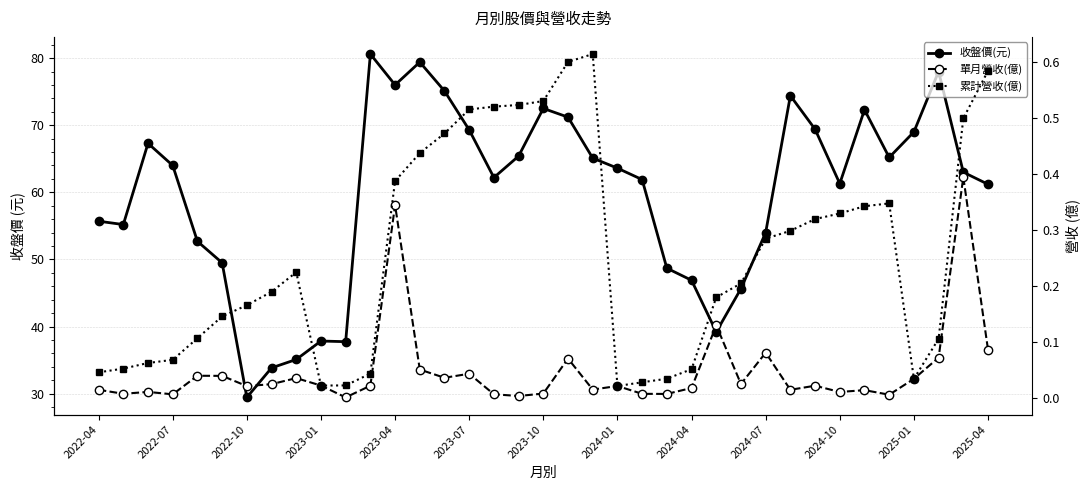

Reading left to right, transcribe all the data shown in this chart.

收盤價(元): 55.7	55.2	67.3	64.0	52.7	49.5	29.4	33.9	35.1	37.9	37.8	80.6	76.0	79.4	75.1	69.3	62.2	65.4	72.5	71.2	65.1	63.6	61.9	48.7	46.9	39.2	45.6	54.0	74.4	69.4	61.3	72.3	65.2	69.0	78.0	63.0	61.2
單月營收(億): 0.0	0.0	0.0	0.0	0.0	0.0	0.0	0.0	0.0	0.0	0.0	0.0	0.3	0.1	0.0	0.0	0.0	0.0	0.0	0.1	0.0	0.0	0.0	0.0	0.0	0.1	0.0	0.1	0.0	0.0	0.0	0.0	0.0	0.0	0.1	0.4	0.1
累計營收(億): 0.0	0.1	0.1	0.1	0.1	0.1	0.2	0.2	0.2	0.0	0.0	0.0	0.4	0.4	0.5	0.5	0.5	0.5	0.5	0.6	0.6	0.0	0.0	0.0	0.1	0.2	0.2	0.3	0.3	0.3	0.3	0.3	0.3	0.0	0.1	0.5	0.6